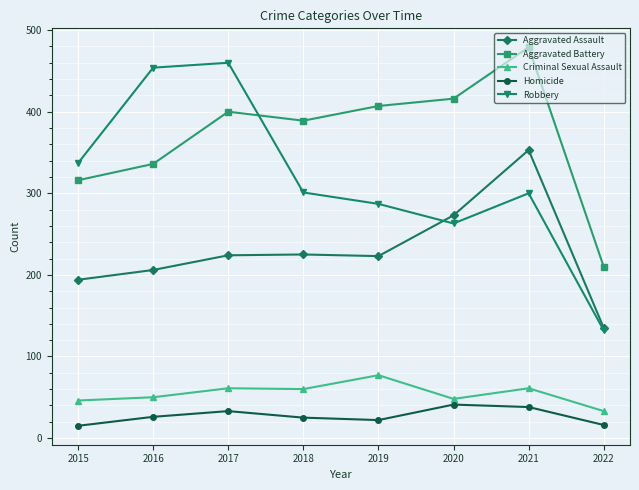

Which series has the largest total across all categories?

Aggravated Battery